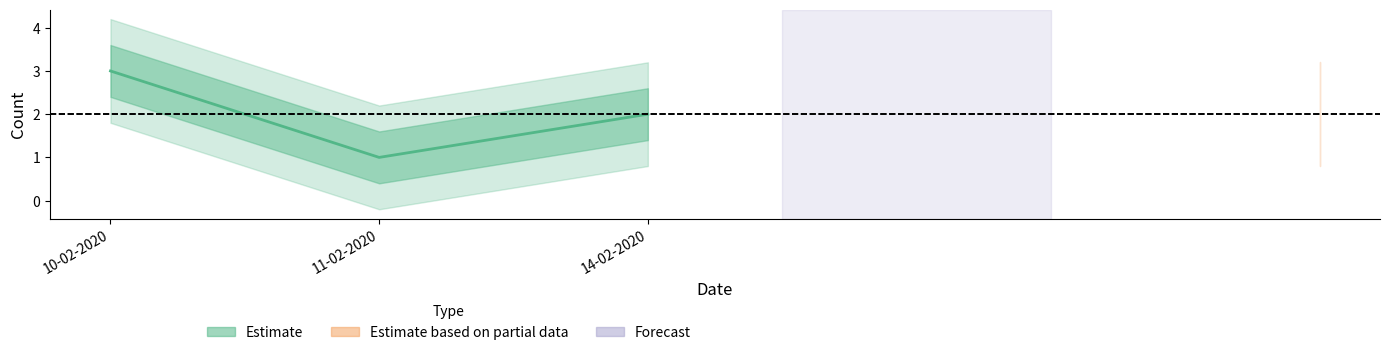

True or false: the data shows 3 at 14-02-2020.

False